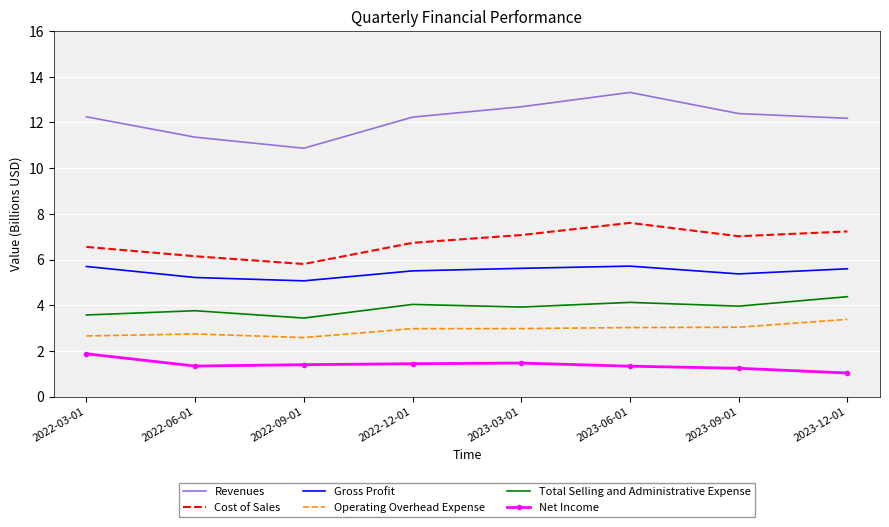

Rank the series at 2023-06-01 from highest to lowest value.

Revenues, Cost of Sales, Gross Profit, Total Selling and Administrative Expense, Operating Overhead Expense, Net Income